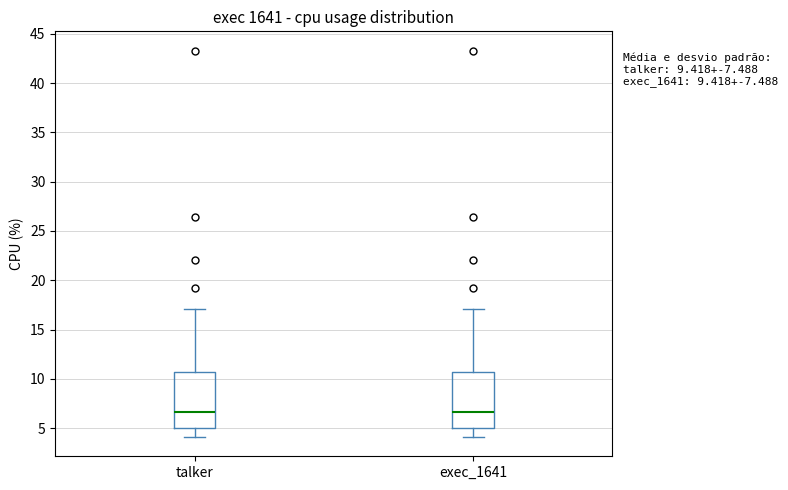

Reading left to right, transcribe this box plot: for each box, give where its median line is, the range the box spans, and where its two whiskers end, as read against the y-axis. The values are not printed on the chart, so give them approximately, as read against the axis.

talker: median 6.5, box 5.0 to 10.5, whiskers 4.0 to 17.0
exec_1641: median 6.5, box 5.0 to 10.5, whiskers 4.0 to 17.0